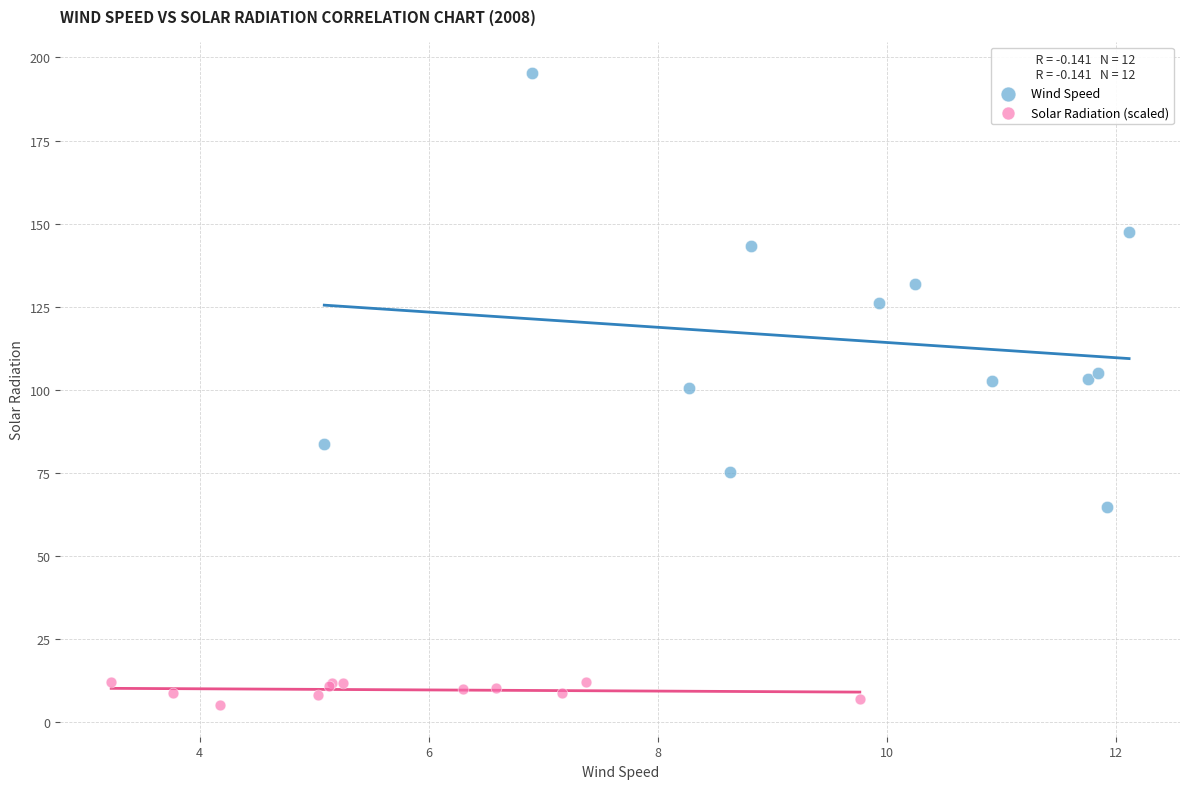

What are all the series names shown in the legend?

Wind Speed, Solar Radiation (scaled)